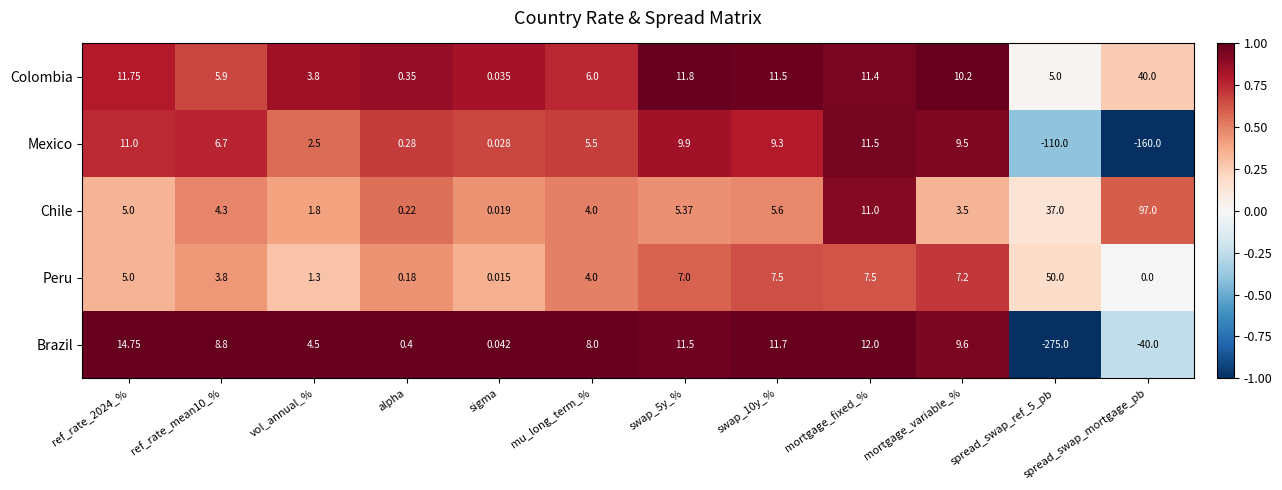

Which series has the largest total across all categories?

Chile